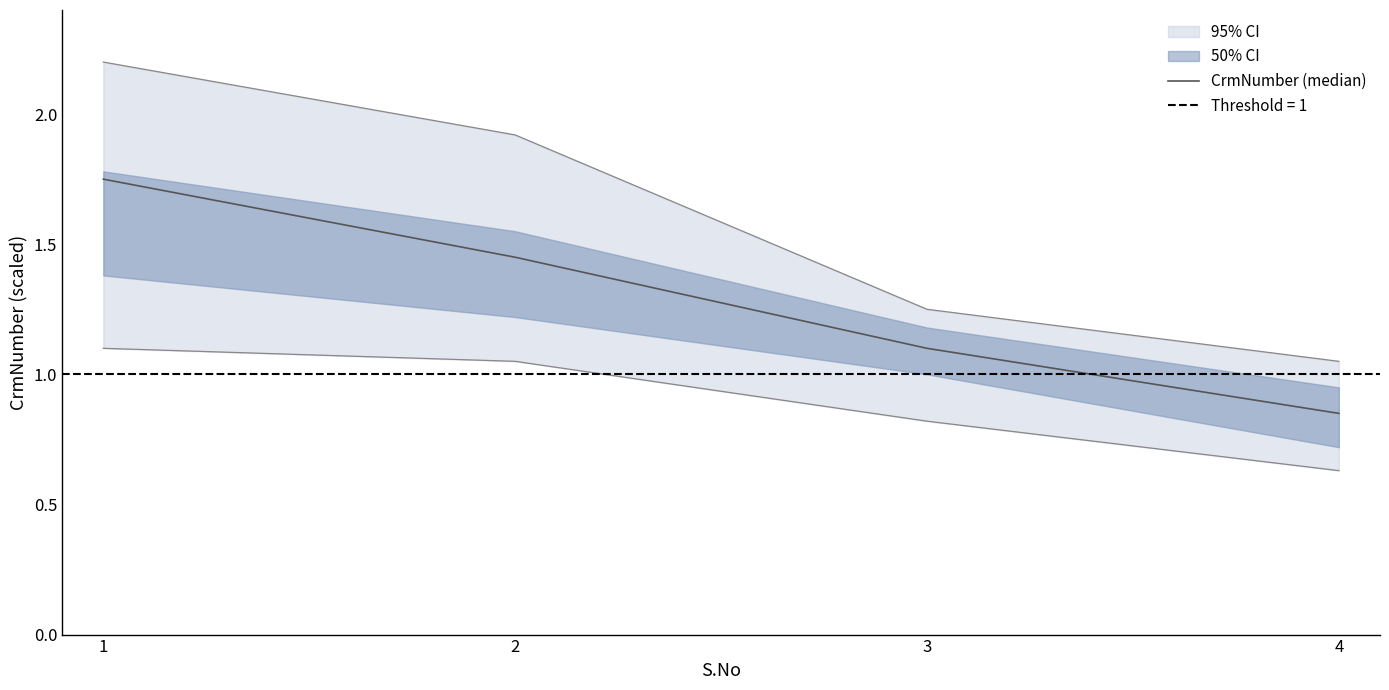

List the labels in order of value, largest first.

1, 2, 3, 4